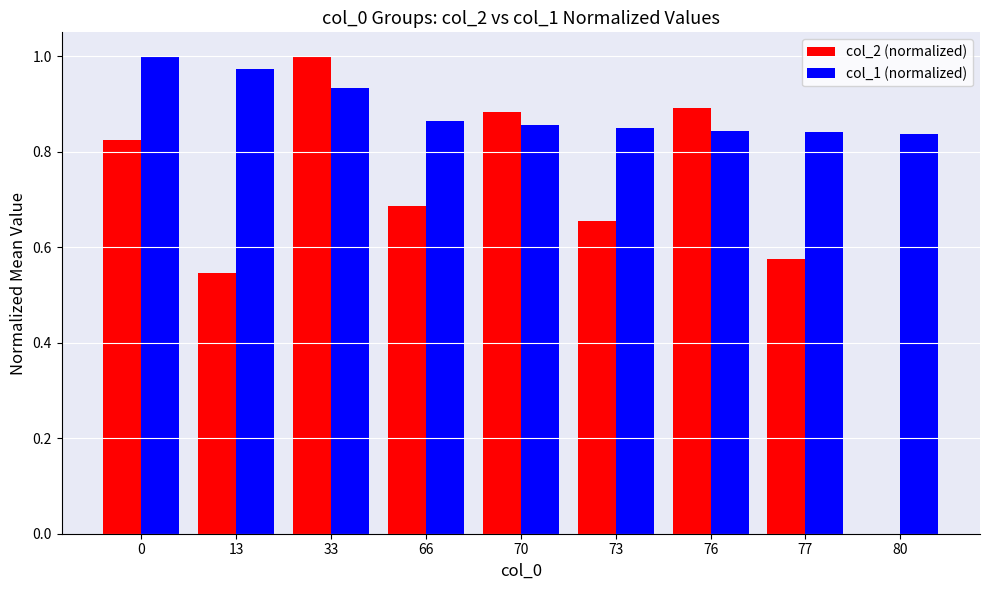

What is the sum of the col_2 (normalized) values at 73 and 77?

1.2